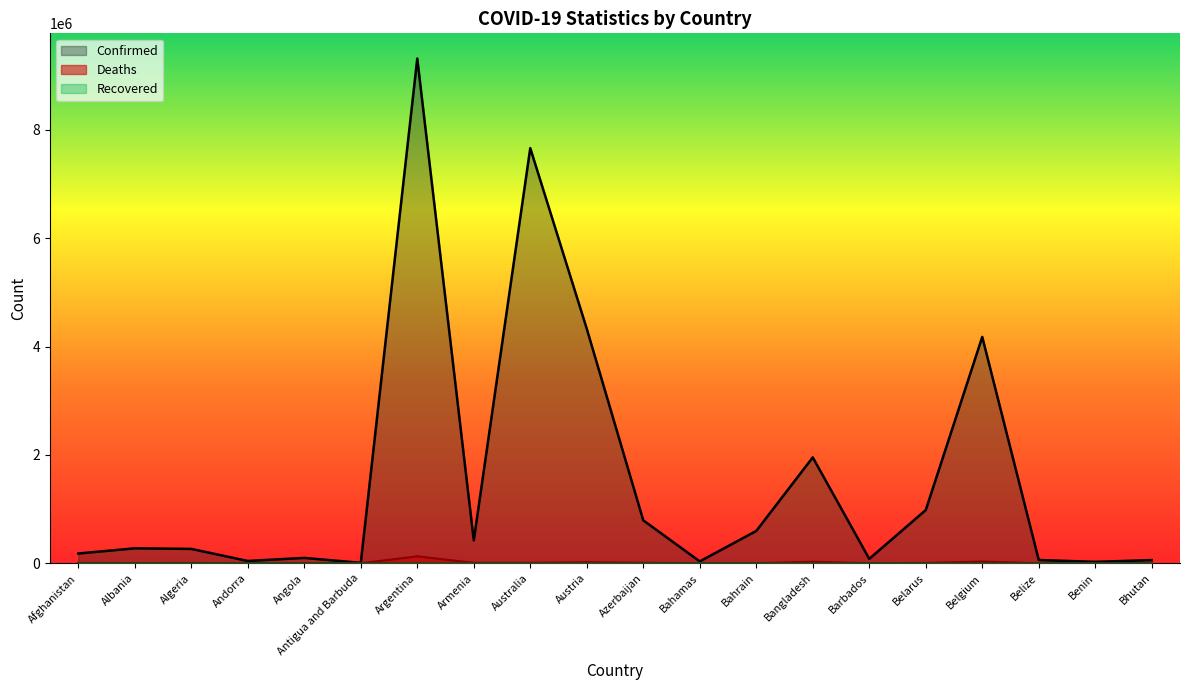

Is it true that Confirmed equals 4327840 at Austria?

True